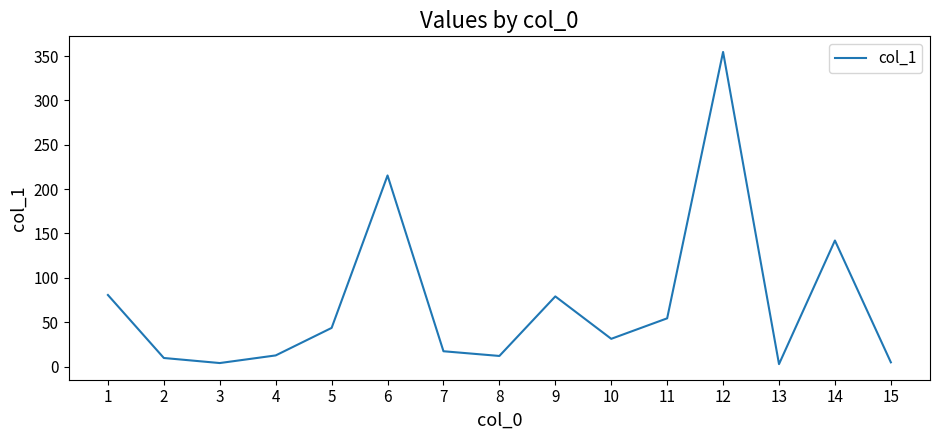

How many lines are shown in the chart?

1